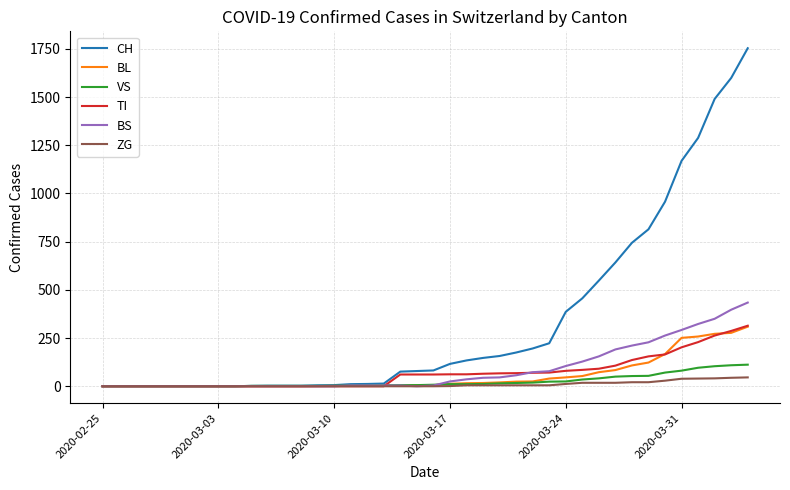

Which series has the largest total across all categories?

CH